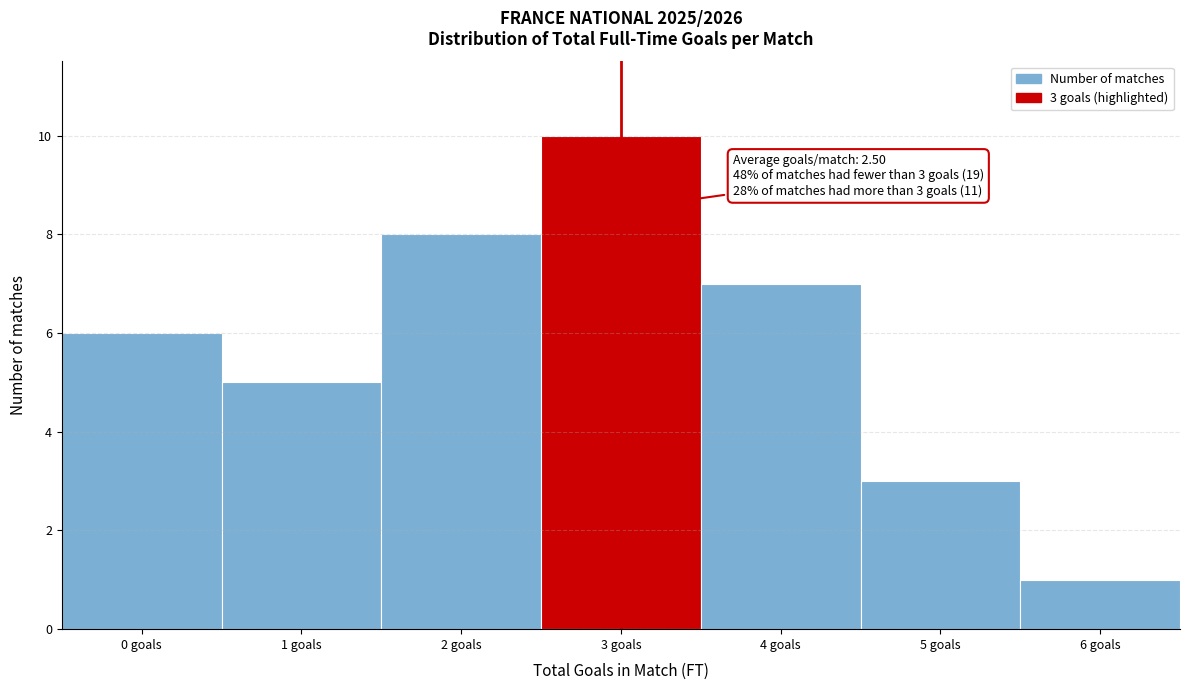

Reading left to right, extract all data points from this chart.

0 goals=6	1 goals=5	2 goals=8	3 goals=10	4 goals=7	5 goals=3	6 goals=1